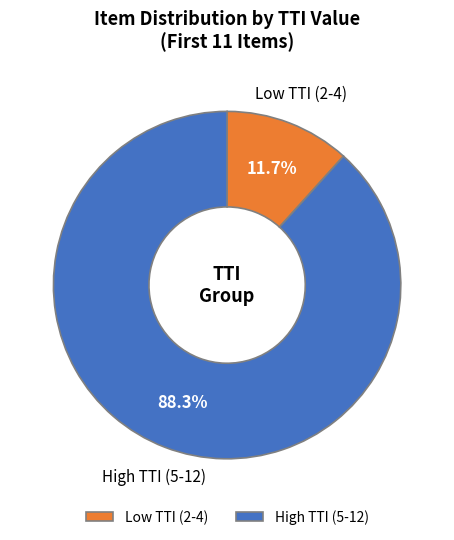

Is the sum of Low TTI (2-4) and High TTI (5-12) greater than half?

Yes